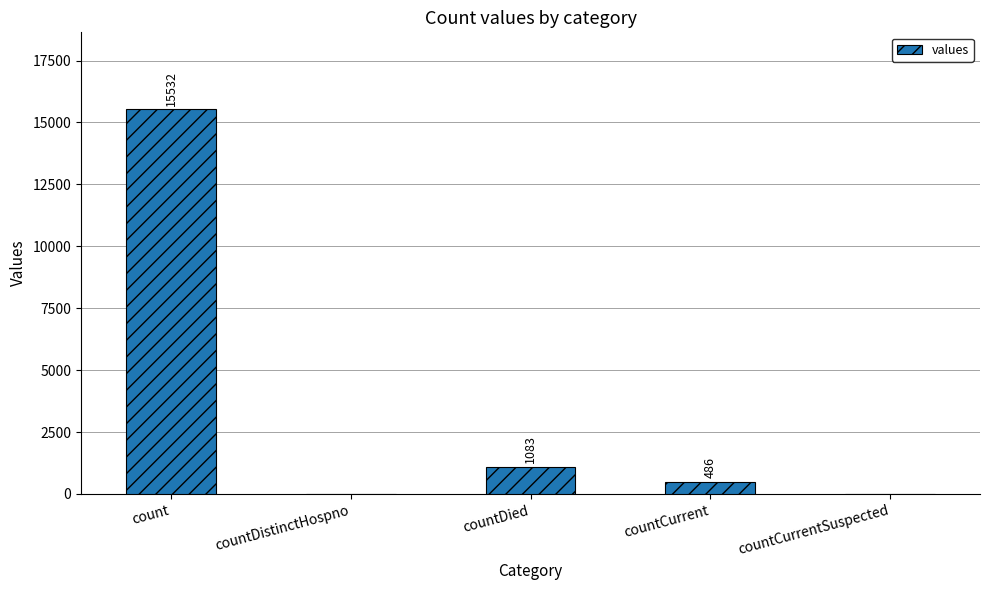

Which has a higher value, countDied or countDistinctHospno?

countDied